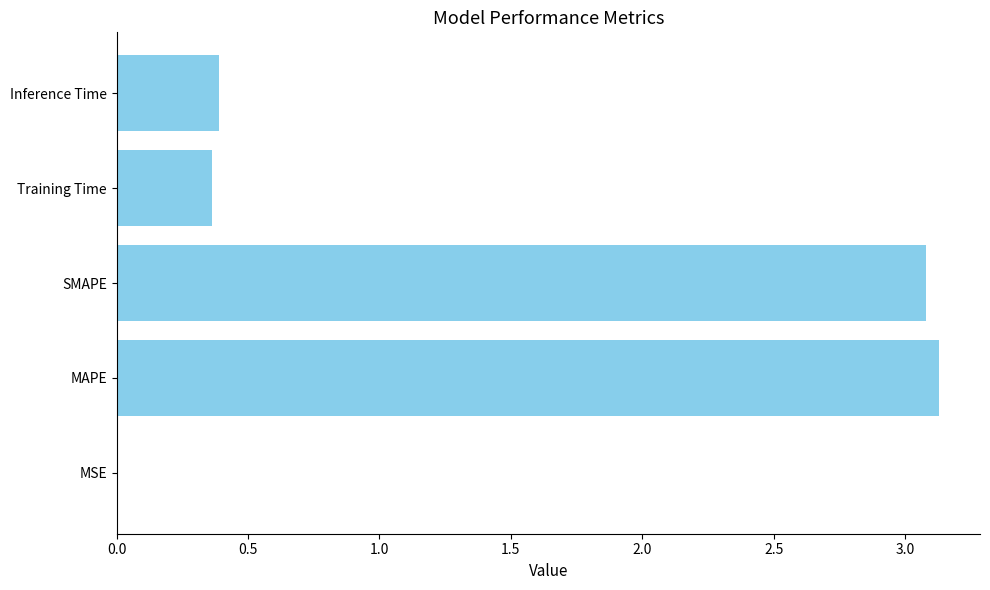

The value at Training Time is 0.4. True or false?

True